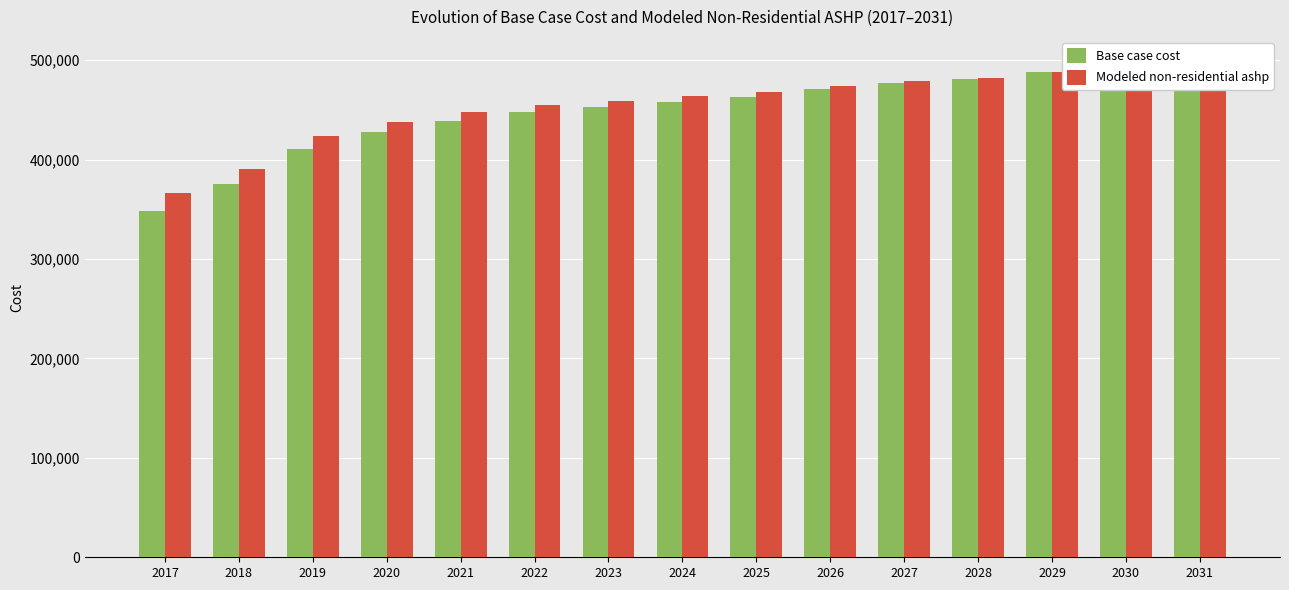

Are the bars horizontal?

No